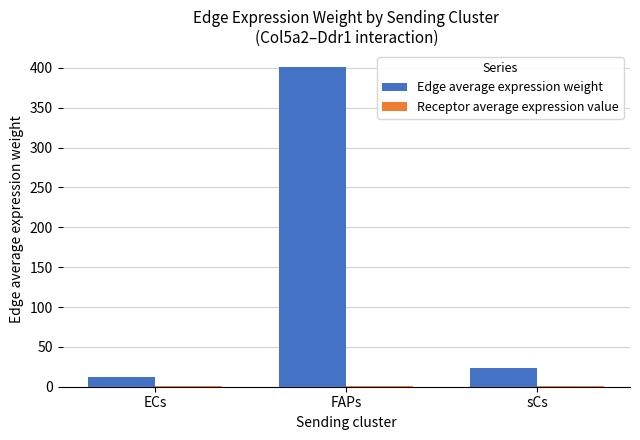

Which series has the largest total across all categories?

Edge average expression weight